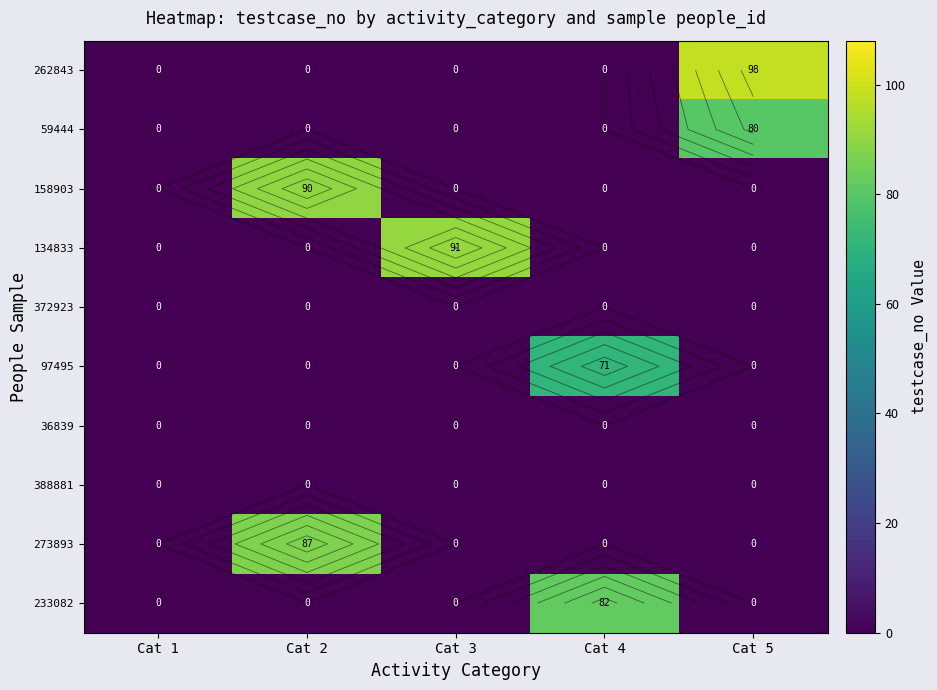

What is the sum of the 134833 values at Cat 3 and Cat 4?

91